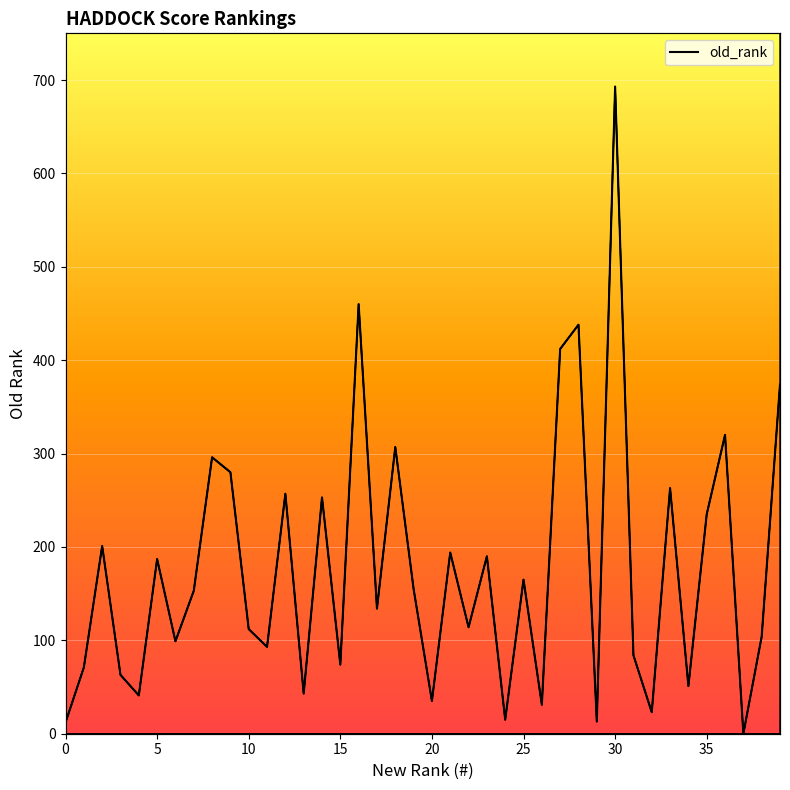

Is this an area chart (filled region under the line)?

No